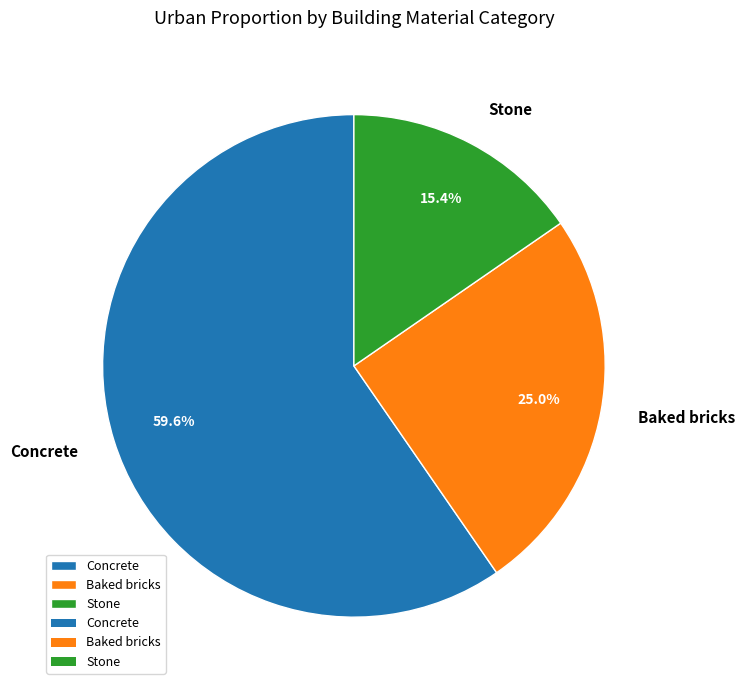

Which category has the biggest portion of the pie?

Concrete